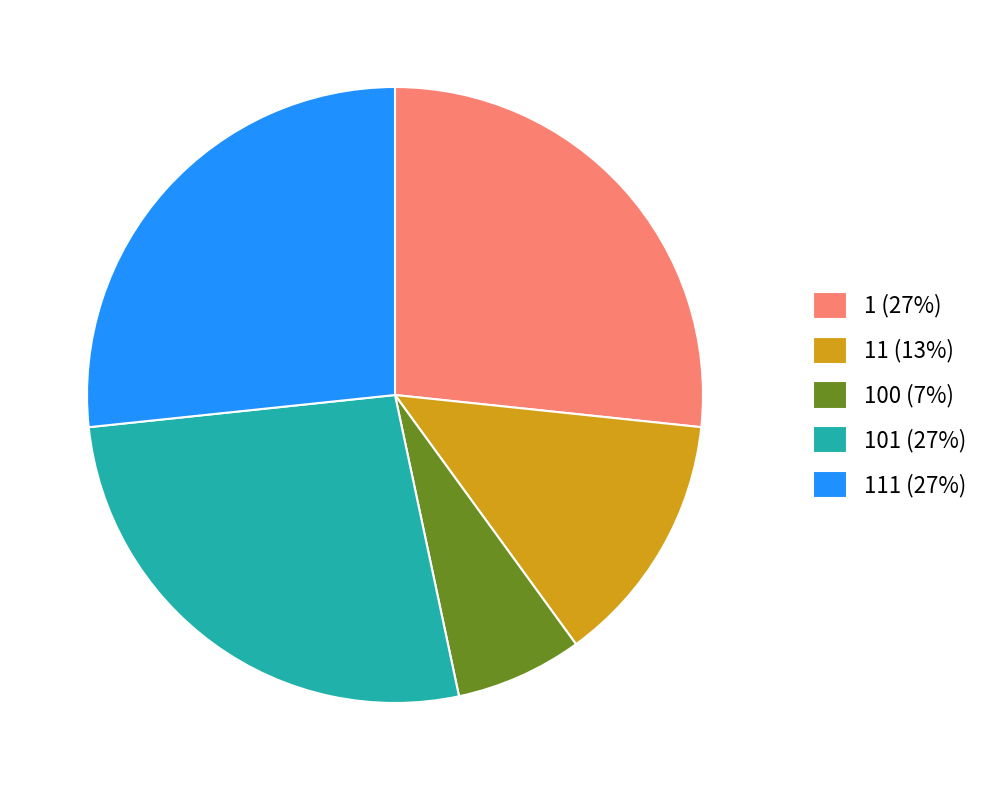

Is the sum of 111 (27%) and 11 (13%) greater than half?

No